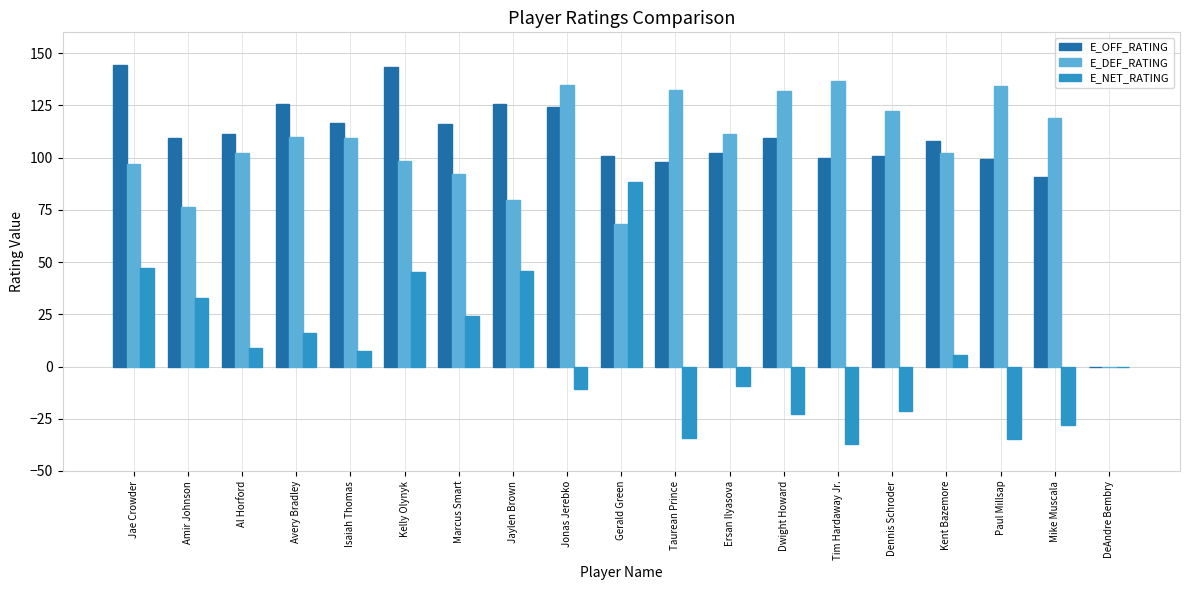

What is the difference between the E_OFF_RATING values at Isaiah Thomas and Kelly Olynyk?

26.9